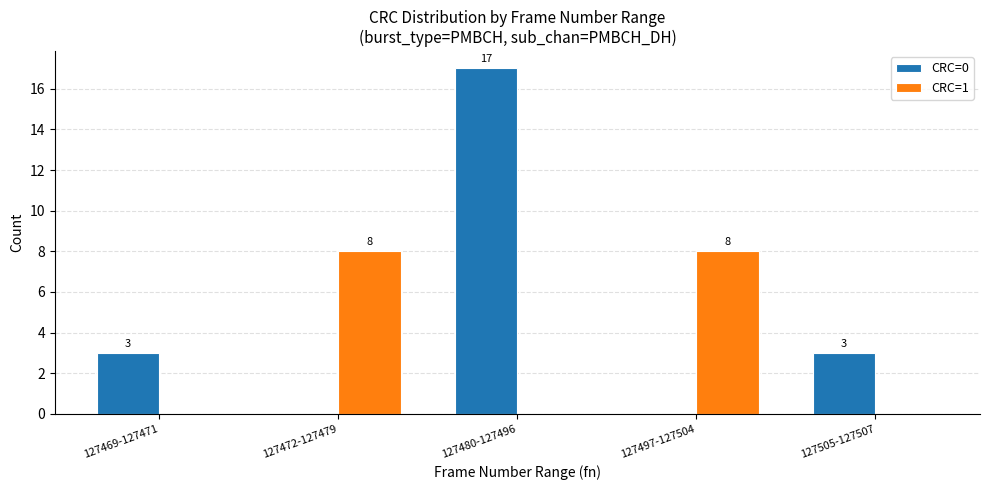

What is the total value across all series at 127480-127496?

17